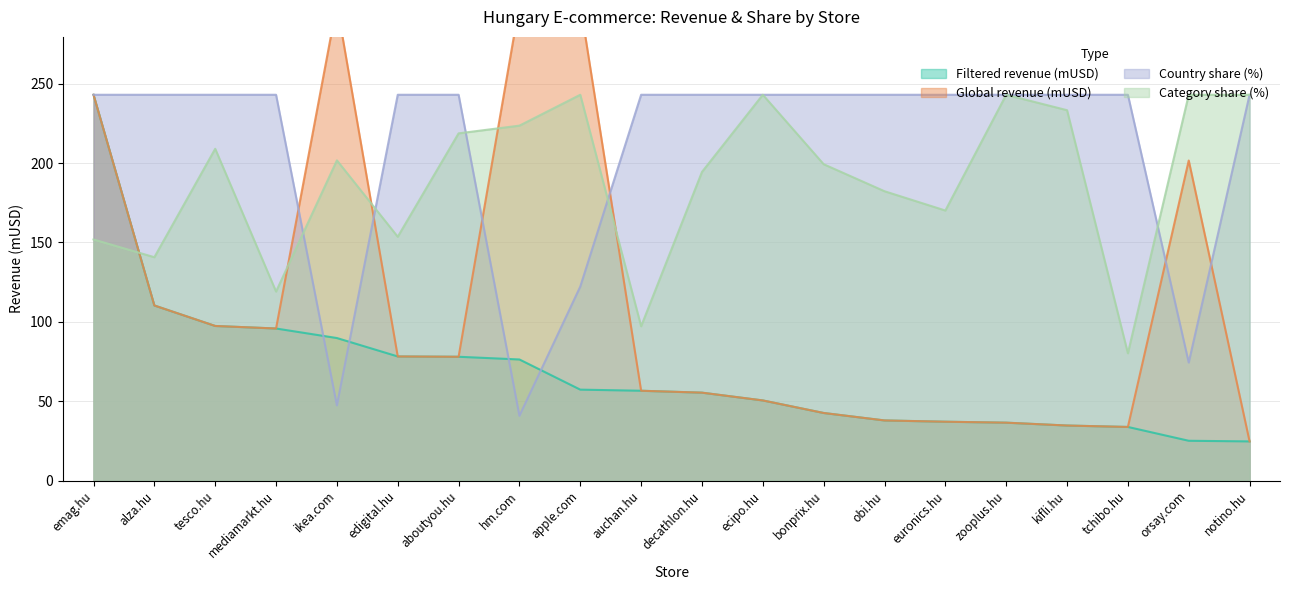

What is the label of the 8th point from the left?

hm.com